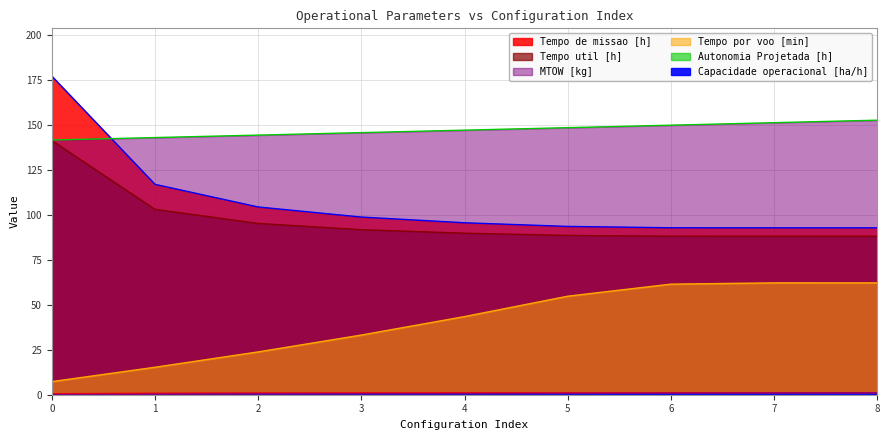

How many distinct data groups are displayed?

6